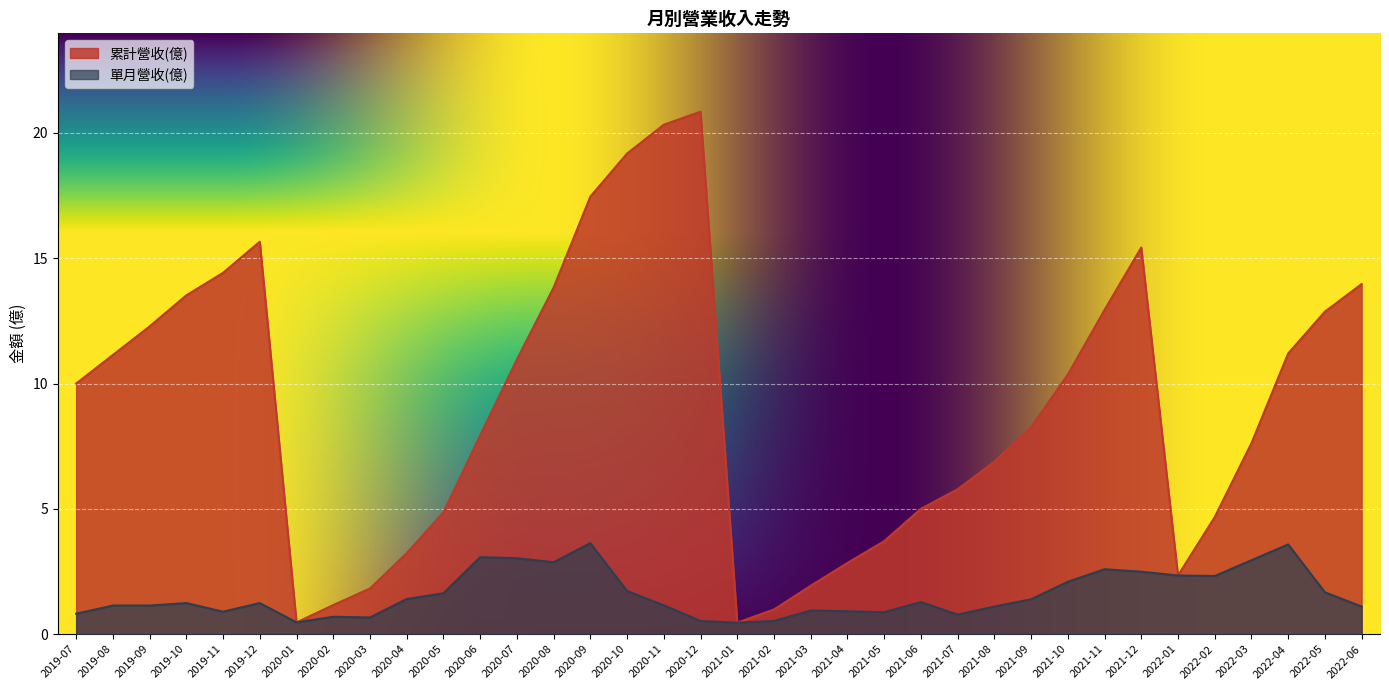

At which category does the chart reach its minimum across all series?

2021-01